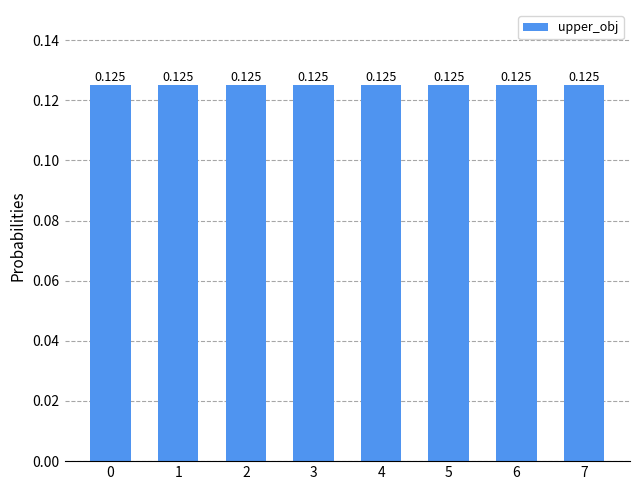

The chart shows a value of 0.1 at 0. True or false?

True